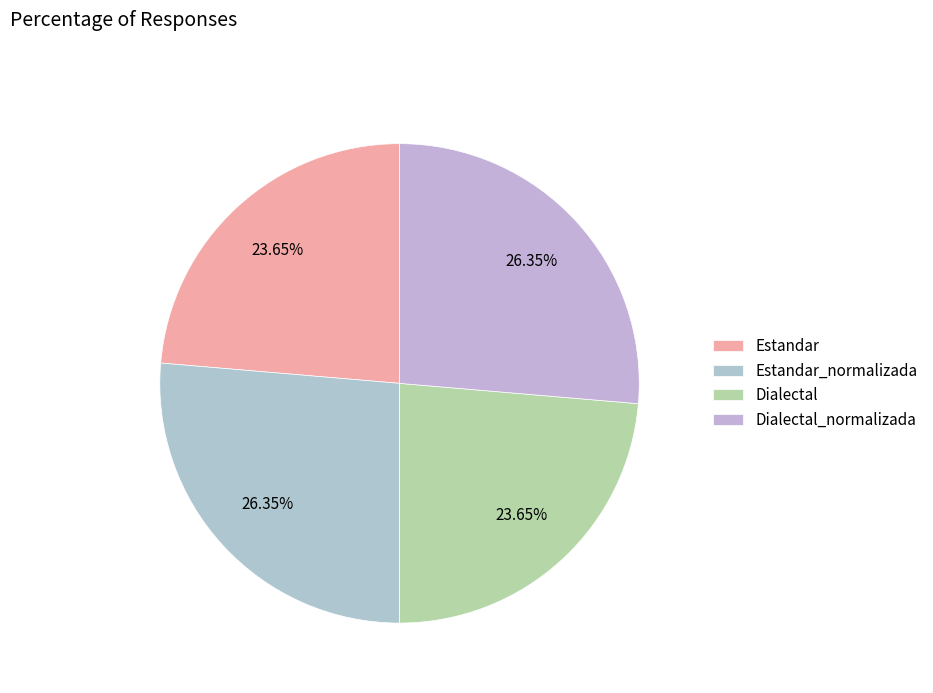

Which slice is the largest?

Estandar_normalizada